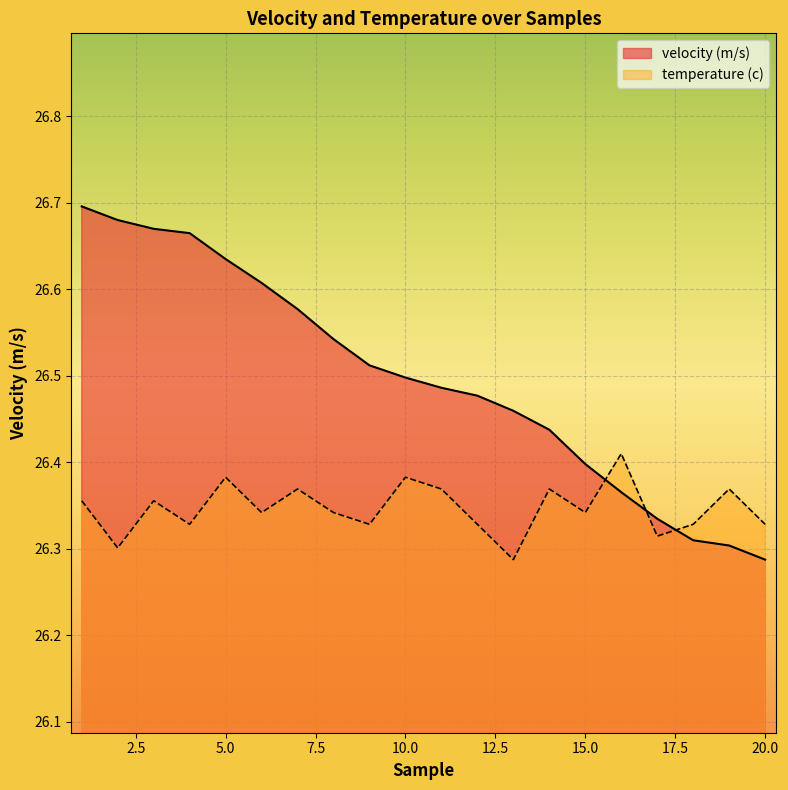

What is the difference between the maximum and minimum values in the temperature (c) series?

0.1